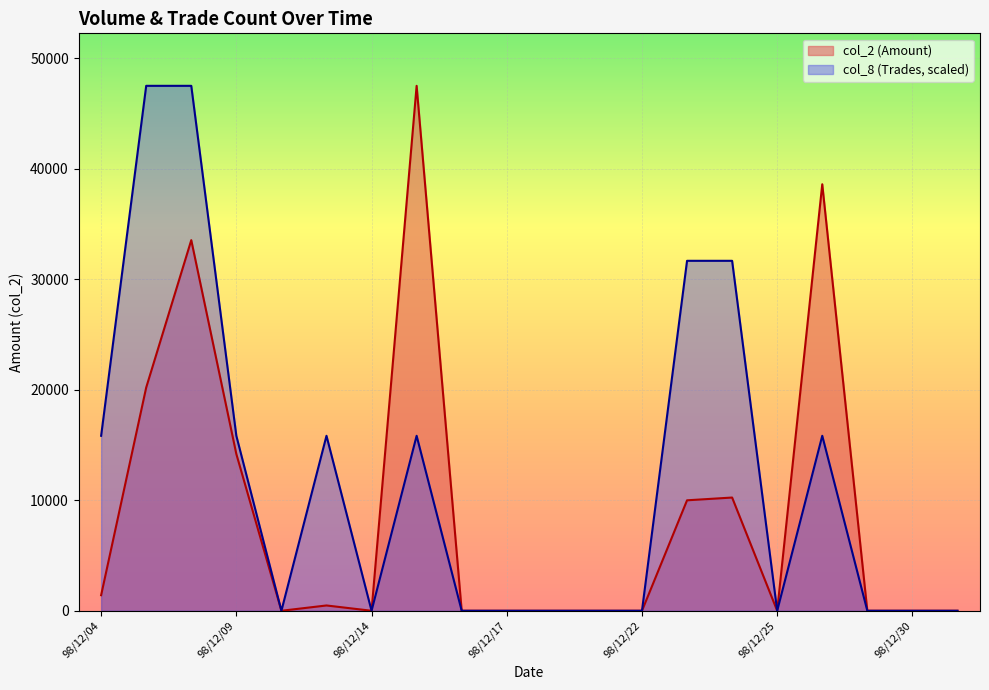

True or false: col_8 (Trades) has more than 1 interior local peaks.

True